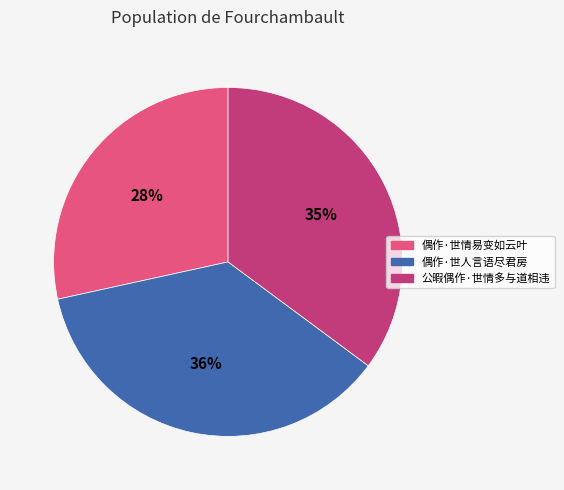

To the nearest percent, what is the difference between the 偶作·世情易变如云叶 and 公暇偶作·世情多与道相违 slice percentages?

7%